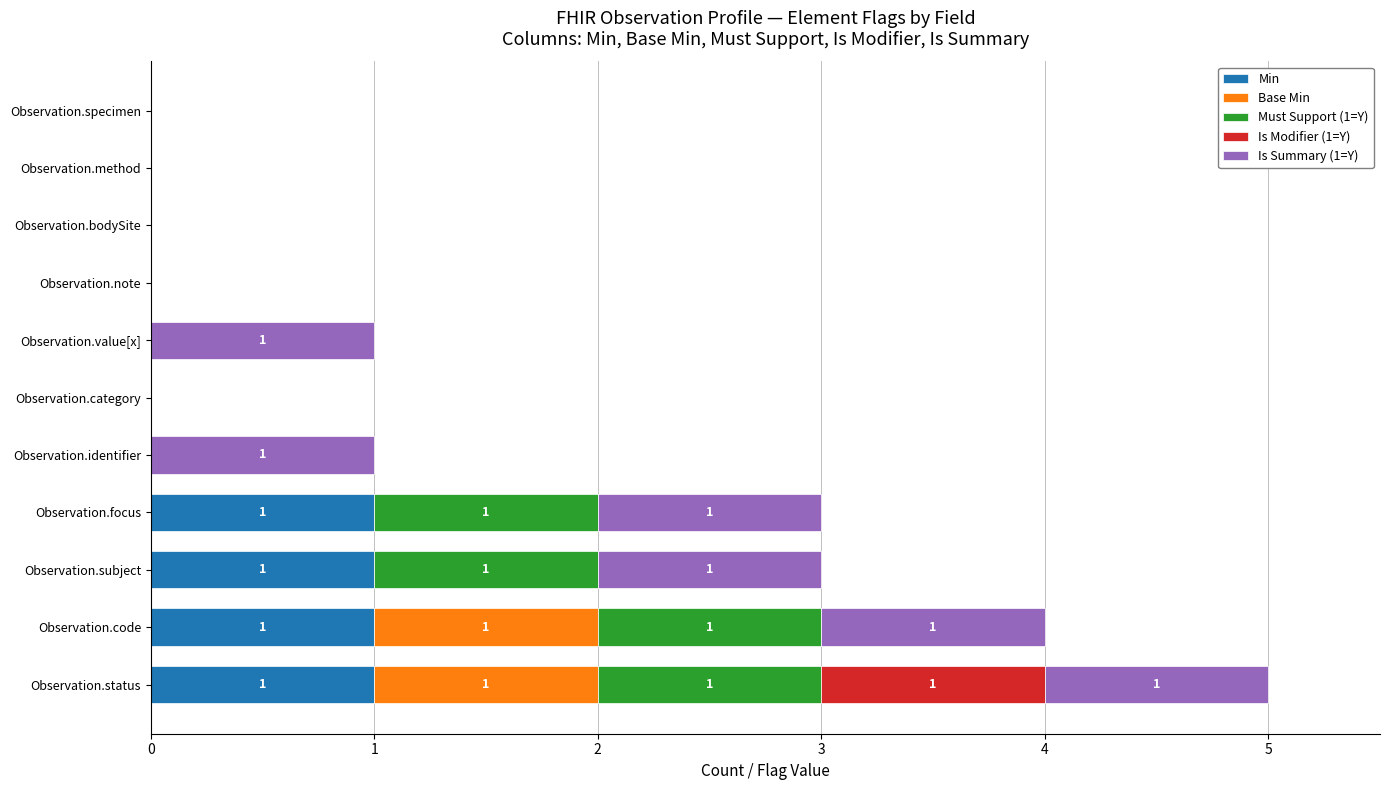

At which category is the sum across all series the highest?

Observation.status